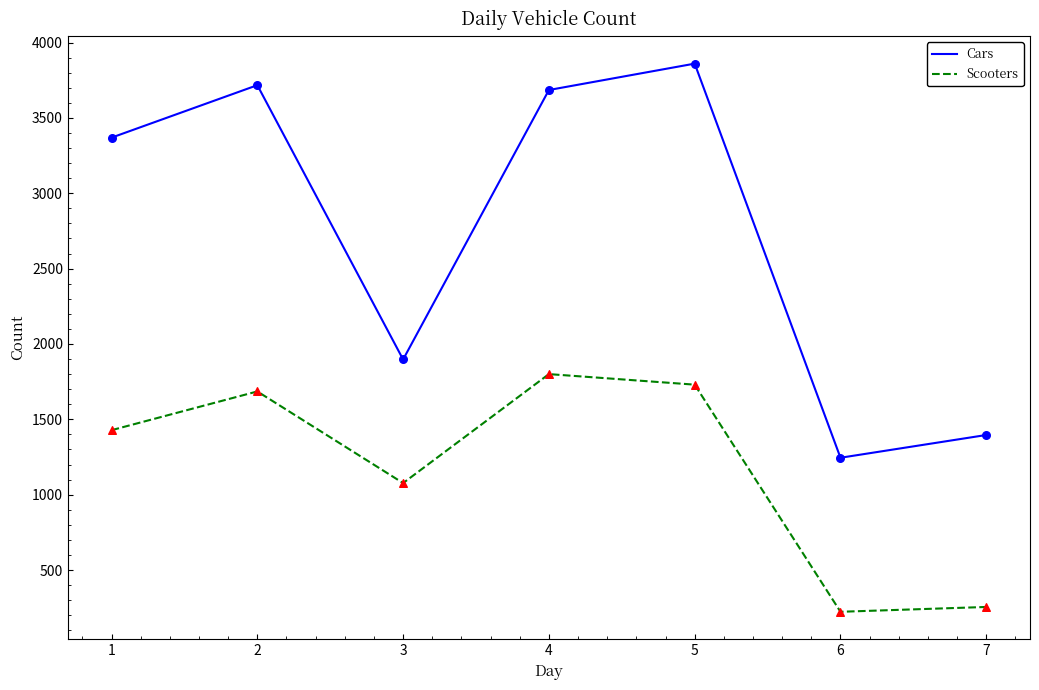

What is the total value across all series at 3?

2974